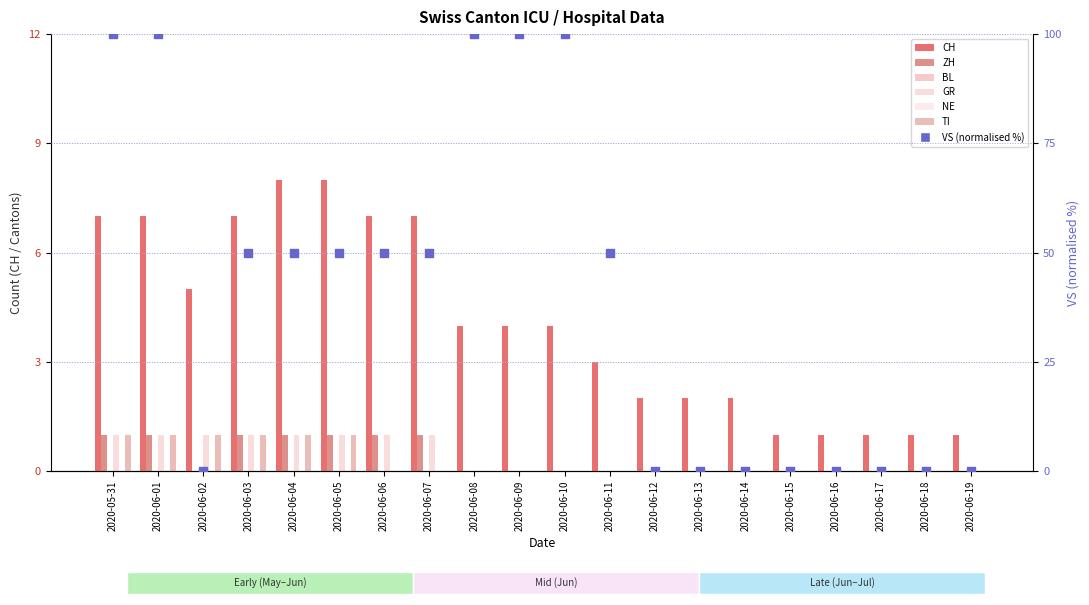

Which series reaches the minimum Y coordinate?

ZH